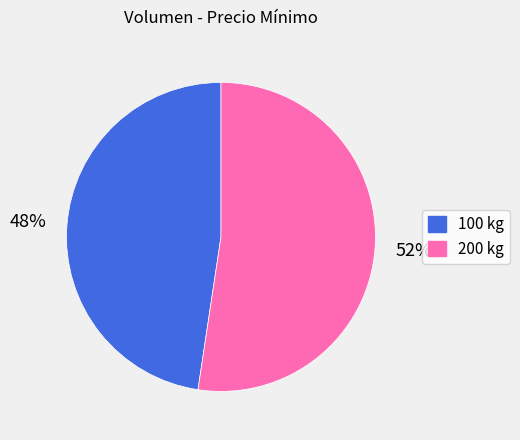

To the nearest percent, what percentage of the pie is 200 kg?

52%